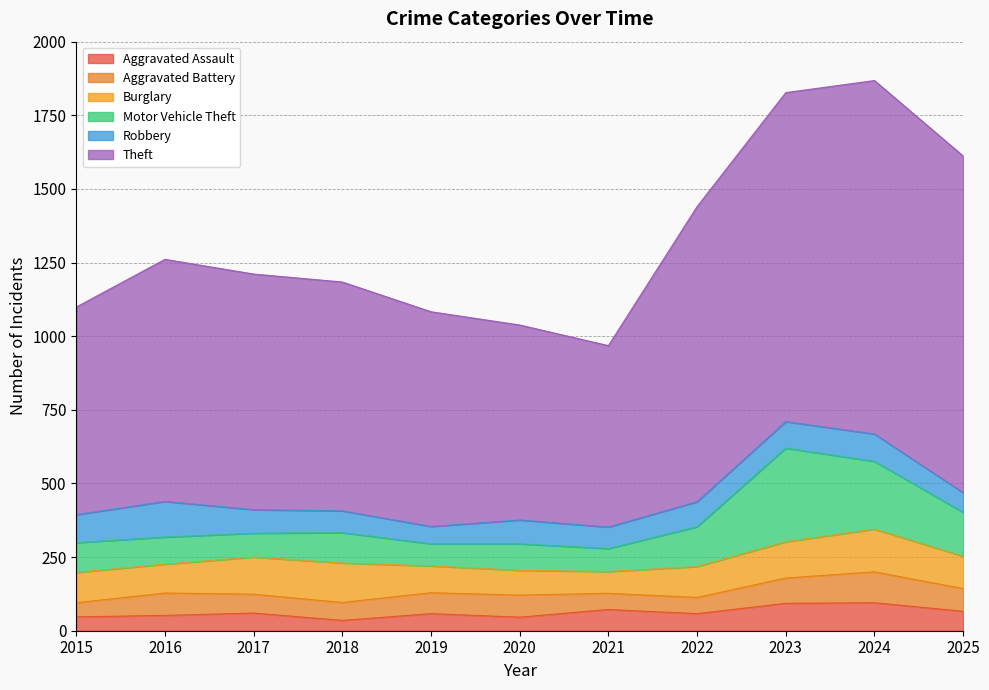

After their last crossing, which series has the higher values: Aggravated Assault or Aggravated Battery?

Aggravated Battery